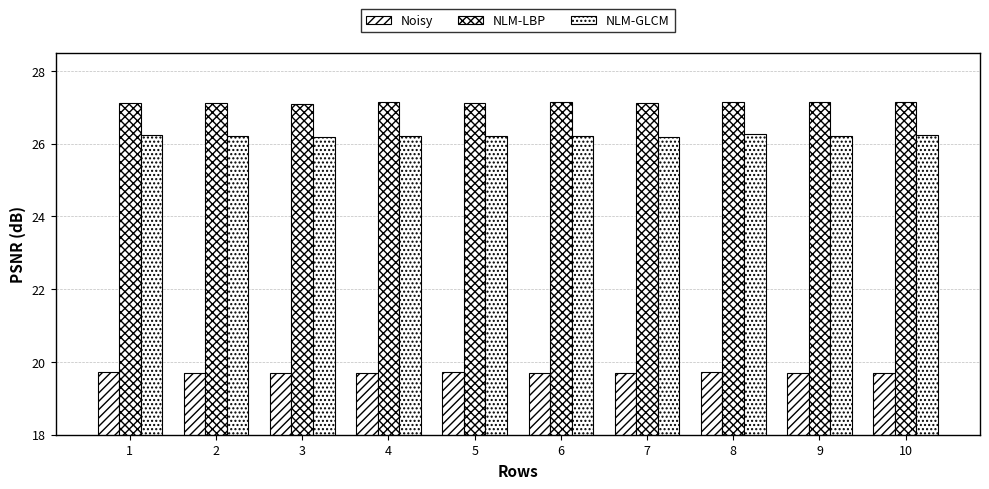

Which series has the largest total across all categories?

NLM-LBP